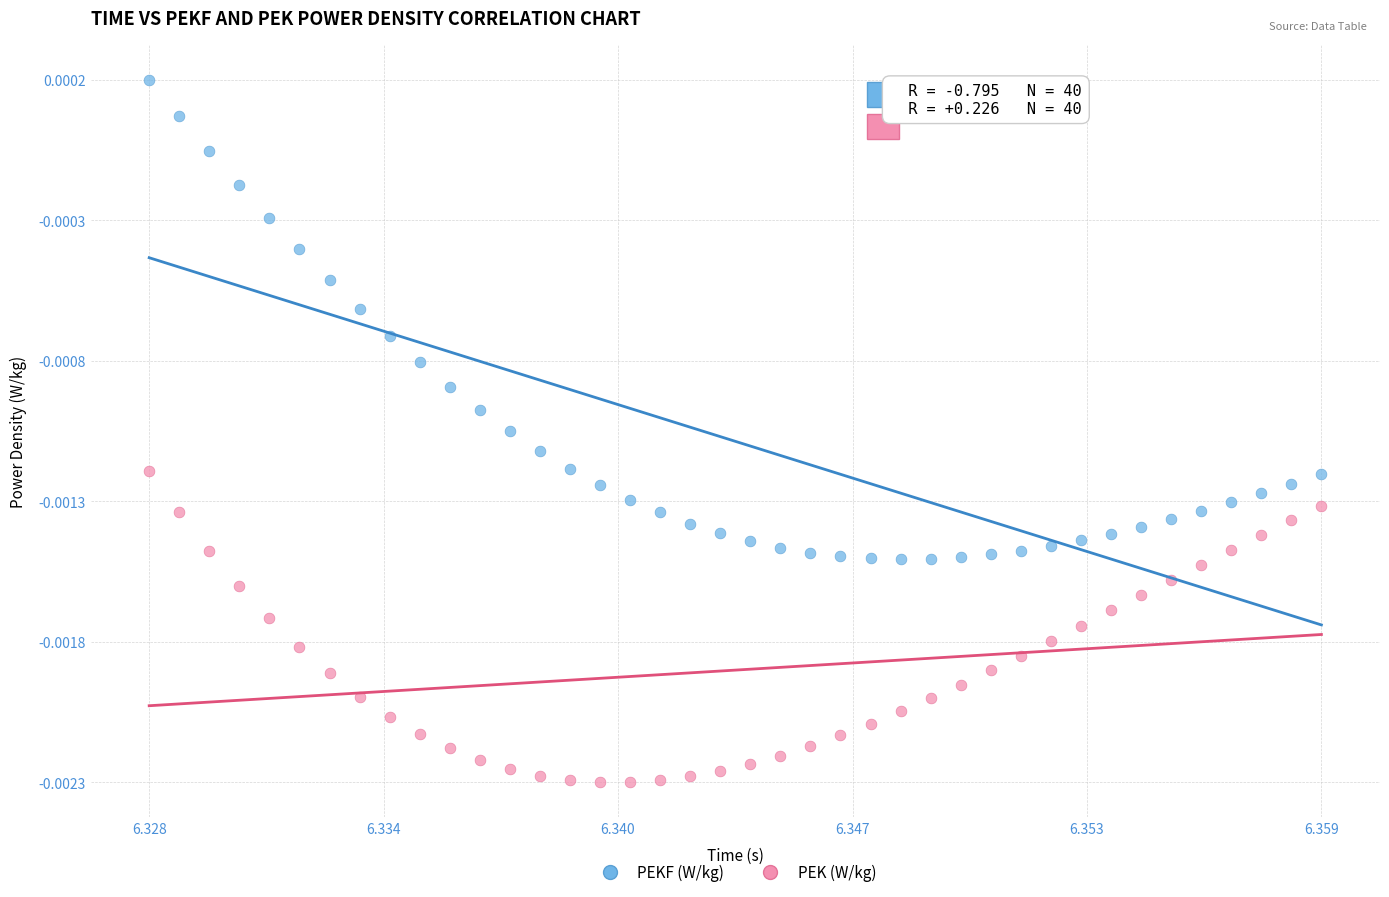

Which series has the largest Y range (max minus min)?

PEKF (W/kg)